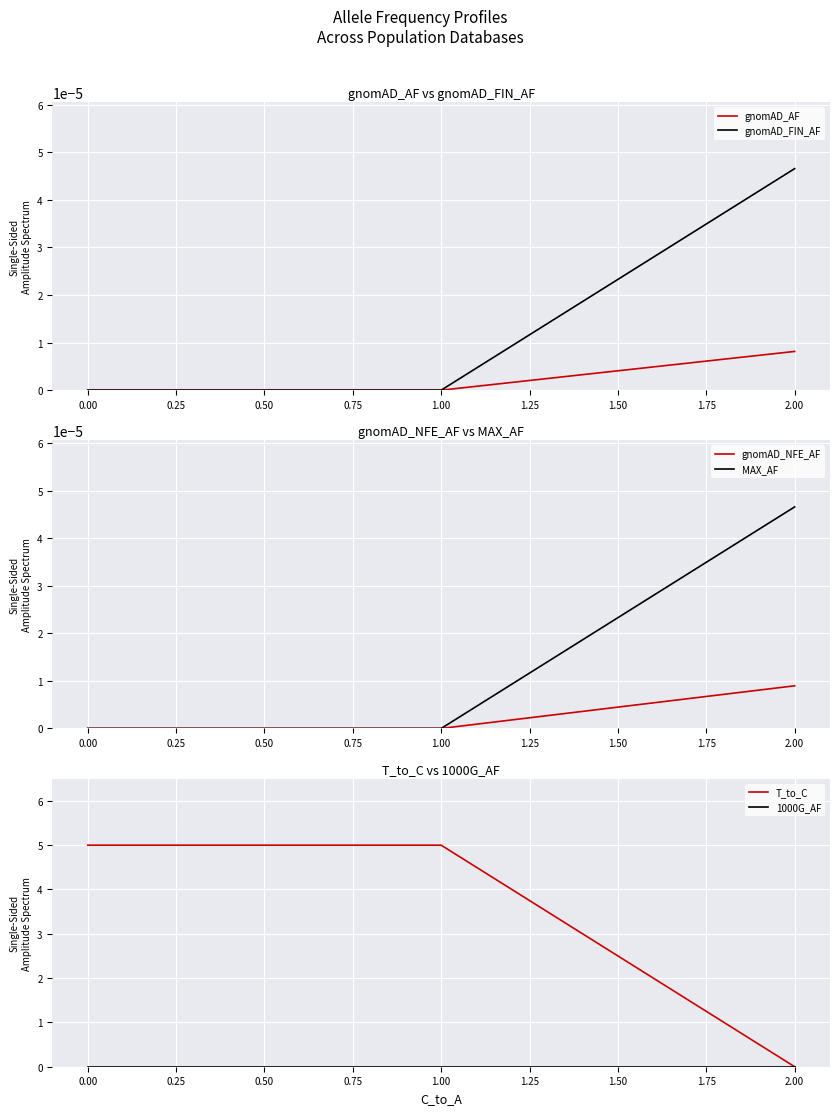

What are all the series names shown in the legend?

gnomAD_AF, gnomAD_FIN_AF, gnomAD_NFE_AF, MAX_AF, T_to_C, 1000G_AF